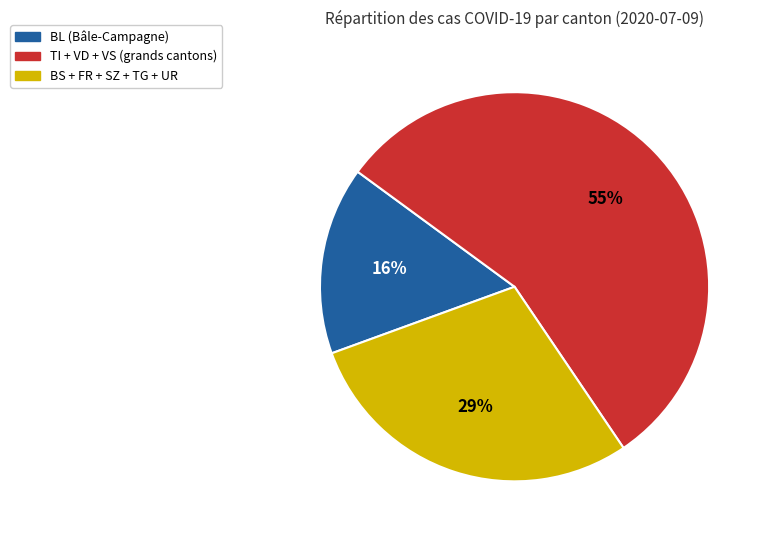

Is there any slice that represents more than half of the pie?

Yes